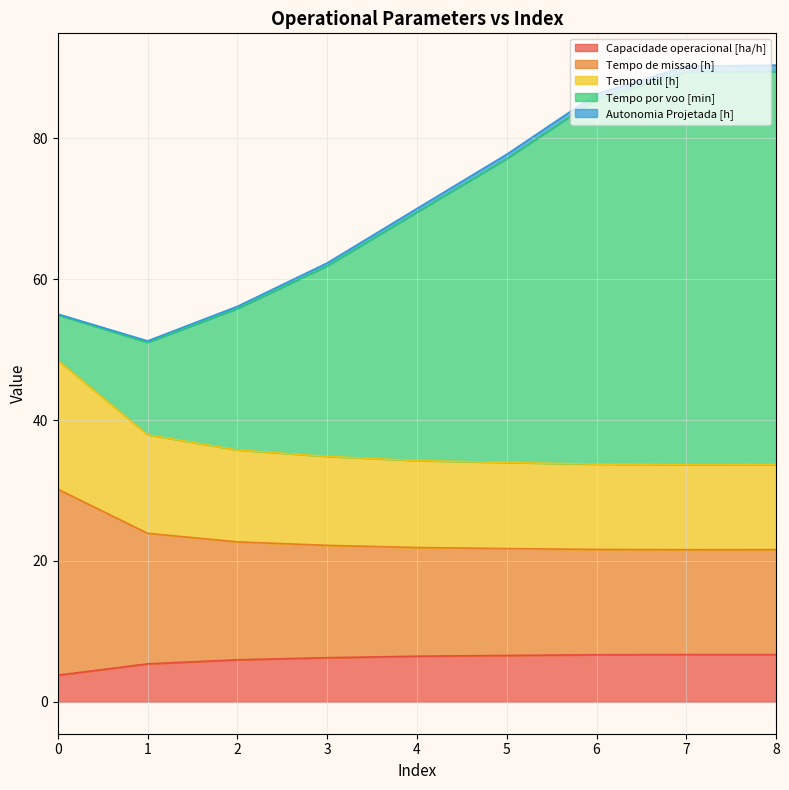

Is it true that Capacidade operacional [ha/h] equals 1.5 at 1?

False